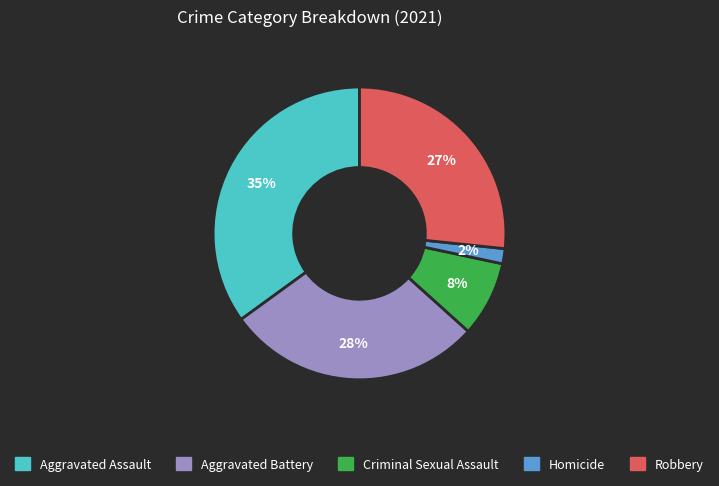

Is there any slice that represents more than half of the pie?

No